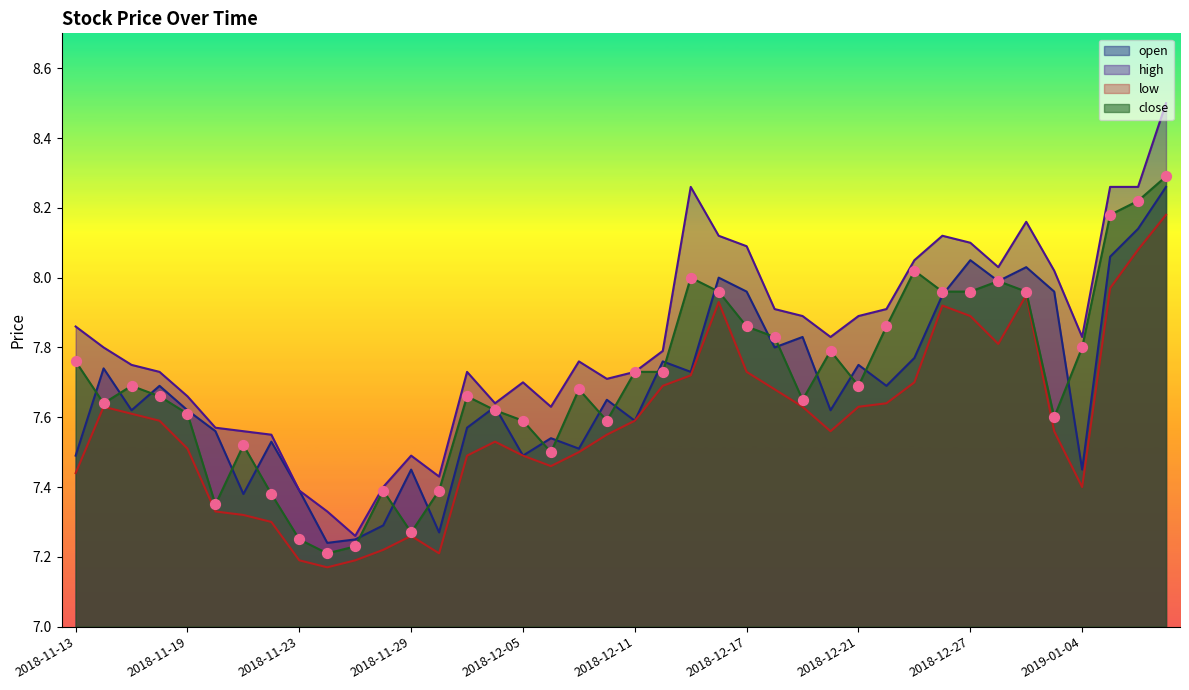

Which series has the largest total across all categories?

high